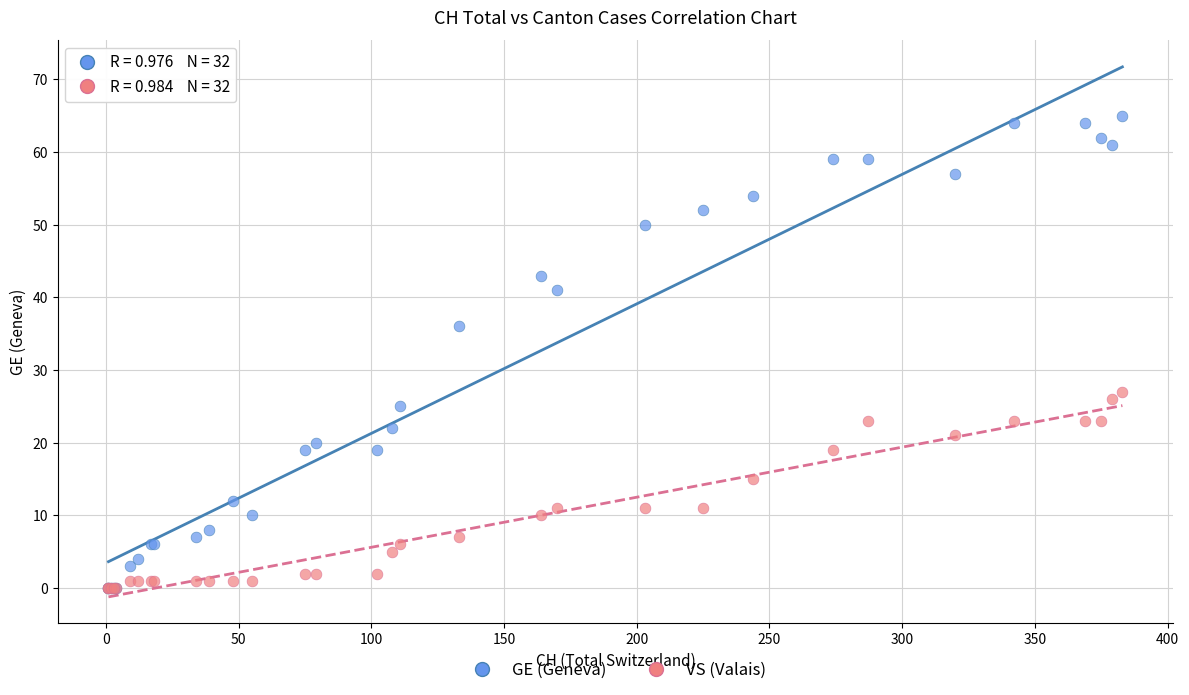

Which series reaches the maximum Y coordinate?

GE (Geneva)